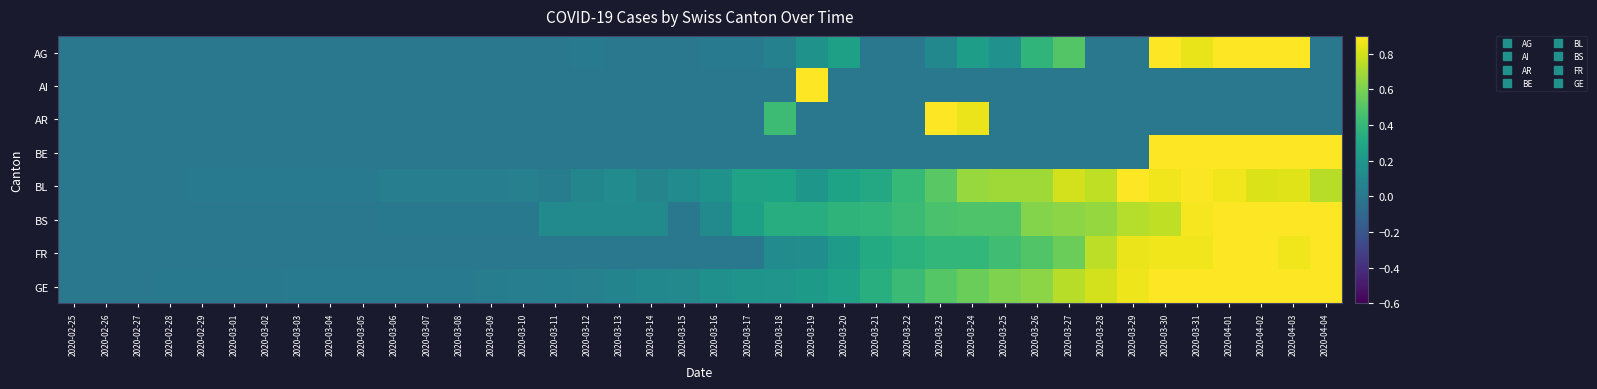

Reading left to right, list all the values displayed in this chart.

AG: 2020-02-25=0.0	2020-02-26=0.0	2020-02-27=0.0	2020-02-28=0.0	2020-02-29=0.0	2020-03-01=0.0	2020-03-02=0.0	2020-03-03=0.0	2020-03-04=0.0	2020-03-05=0.0	2020-03-06=0.0	2020-03-07=0.0	2020-03-08=0.0	2020-03-09=0.0	2020-03-10=0.0	2020-03-11=0.0	2020-03-12=0.0	2020-03-13=0.0	2020-03-14=0.0	2020-03-15=0.0	2020-03-16=0.0	2020-03-17=0.0	2020-03-18=0.1	2020-03-19=0.2	2020-03-20=0.2	2020-03-21=0.0	2020-03-22=0.0	2020-03-23=0.1	2020-03-24=0.2	2020-03-25=0.2	2020-03-26=0.4	2020-03-27=0.5	2020-03-28=0.0	2020-03-29=0.0	2020-03-30=0.9	2020-03-31=0.8	2020-04-01=0.9	2020-04-02=0.9	2020-04-03=1.0	2020-04-04=0.0
AI: 2020-02-25=0.0	2020-02-26=0.0	2020-02-27=0.0	2020-02-28=0.0	2020-02-29=0.0	2020-03-01=0.0	2020-03-02=0.0	2020-03-03=0.0	2020-03-04=0.0	2020-03-05=0.0	2020-03-06=0.0	2020-03-07=0.0	2020-03-08=0.0	2020-03-09=0.0	2020-03-10=0.0	2020-03-11=0.0	2020-03-12=0.0	2020-03-13=0.0	2020-03-14=0.0	2020-03-15=0.0	2020-03-16=0.0	2020-03-17=0.0	2020-03-18=0.0	2020-03-19=1.0	2020-03-20=0.0	2020-03-21=0.0	2020-03-22=0.0	2020-03-23=0.0	2020-03-24=0.0	2020-03-25=0.0	2020-03-26=0.0	2020-03-27=0.0	2020-03-28=0.0	2020-03-29=0.0	2020-03-30=0.0	2020-03-31=0.0	2020-04-01=0.0	2020-04-02=0.0	2020-04-03=0.0	2020-04-04=0.0
AR: 2020-02-25=0.0	2020-02-26=0.0	2020-02-27=0.0	2020-02-28=0.0	2020-02-29=0.0	2020-03-01=0.0	2020-03-02=0.0	2020-03-03=0.0	2020-03-04=0.0	2020-03-05=0.0	2020-03-06=0.0	2020-03-07=0.0	2020-03-08=0.0	2020-03-09=0.0	2020-03-10=0.0	2020-03-11=0.0	2020-03-12=0.0	2020-03-13=0.0	2020-03-14=0.0	2020-03-15=0.0	2020-03-16=0.0	2020-03-17=0.0	2020-03-18=0.4	2020-03-19=0.0	2020-03-20=0.0	2020-03-21=0.0	2020-03-22=0.0	2020-03-23=1.0	2020-03-24=0.9	2020-03-25=0.0	2020-03-26=0.0	2020-03-27=0.0	2020-03-28=0.0	2020-03-29=0.0	2020-03-30=0.0	2020-03-31=0.0	2020-04-01=0.0	2020-04-02=0.0	2020-04-03=0.0	2020-04-04=0.0
BE: 2020-02-25=0.0	2020-02-26=0.0	2020-02-27=0.0	2020-02-28=0.0	2020-02-29=0.0	2020-03-01=0.0	2020-03-02=0.0	2020-03-03=0.0	2020-03-04=0.0	2020-03-05=0.0	2020-03-06=0.0	2020-03-07=0.0	2020-03-08=0.0	2020-03-09=0.0	2020-03-10=0.0	2020-03-11=0.0	2020-03-12=0.0	2020-03-13=0.0	2020-03-14=0.0	2020-03-15=0.0	2020-03-16=0.0	2020-03-17=0.0	2020-03-18=0.0	2020-03-19=0.0	2020-03-20=0.0	2020-03-21=0.0	2020-03-22=0.0	2020-03-23=0.0	2020-03-24=0.0	2020-03-25=0.0	2020-03-26=0.0	2020-03-27=0.0	2020-03-28=0.0	2020-03-29=0.0	2020-03-30=1.0	2020-03-31=1.0	2020-04-01=1.0	2020-04-02=0.9	2020-04-03=0.9	2020-04-04=1.0
BL: 2020-02-25=0.0	2020-02-26=0.0	2020-02-27=0.0	2020-02-28=0.0	2020-02-29=0.0	2020-03-01=0.0	2020-03-02=0.0	2020-03-03=0.0	2020-03-04=0.0	2020-03-05=0.0	2020-03-06=0.0	2020-03-07=0.0	2020-03-08=0.0	2020-03-09=0.0	2020-03-10=0.1	2020-03-11=0.0	2020-03-12=0.1	2020-03-13=0.1	2020-03-14=0.1	2020-03-15=0.1	2020-03-16=0.2	2020-03-17=0.3	2020-03-18=0.3	2020-03-19=0.2	2020-03-20=0.3	2020-03-21=0.3	2020-03-22=0.4	2020-03-23=0.5	2020-03-24=0.7	2020-03-25=0.7	2020-03-26=0.7	2020-03-27=0.8	2020-03-28=0.8	2020-03-29=1.0	2020-03-30=0.9	2020-03-31=0.9	2020-04-01=0.9	2020-04-02=0.8	2020-04-03=0.8	2020-04-04=0.7
BS: 2020-02-25=0.0	2020-02-26=0.0	2020-02-27=0.0	2020-02-28=0.0	2020-02-29=0.0	2020-03-01=0.0	2020-03-02=0.0	2020-03-03=0.0	2020-03-04=0.0	2020-03-05=0.0	2020-03-06=0.0	2020-03-07=0.0	2020-03-08=0.0	2020-03-09=0.0	2020-03-10=0.0	2020-03-11=0.1	2020-03-12=0.1	2020-03-13=0.1	2020-03-14=0.1	2020-03-15=0.0	2020-03-16=0.1	2020-03-17=0.3	2020-03-18=0.3	2020-03-19=0.3	2020-03-20=0.4	2020-03-21=0.4	2020-03-22=0.4	2020-03-23=0.5	2020-03-24=0.5	2020-03-25=0.5	2020-03-26=0.6	2020-03-27=0.6	2020-03-28=0.7	2020-03-29=0.7	2020-03-30=0.8	2020-03-31=0.9	2020-04-01=0.9	2020-04-02=1.0	2020-04-03=1.0	2020-04-04=0.9
FR: 2020-02-25=0.0	2020-02-26=0.0	2020-02-27=0.0	2020-02-28=0.0	2020-02-29=0.0	2020-03-01=0.0	2020-03-02=0.0	2020-03-03=0.0	2020-03-04=0.0	2020-03-05=0.0	2020-03-06=0.0	2020-03-07=0.0	2020-03-08=0.0	2020-03-09=0.0	2020-03-10=0.0	2020-03-11=0.0	2020-03-12=0.0	2020-03-13=0.0	2020-03-14=0.0	2020-03-15=0.0	2020-03-16=0.0	2020-03-17=0.0	2020-03-18=0.1	2020-03-19=0.1	2020-03-20=0.2	2020-03-21=0.3	2020-03-22=0.4	2020-03-23=0.4	2020-03-24=0.4	2020-03-25=0.4	2020-03-26=0.5	2020-03-27=0.6	2020-03-28=0.8	2020-03-29=0.9	2020-03-30=0.9	2020-03-31=0.9	2020-04-01=0.9	2020-04-02=0.9	2020-04-03=0.9	2020-04-04=1.0
GE: 2020-02-25=0.0	2020-02-26=0.0	2020-02-27=0.0	2020-02-28=0.0	2020-02-29=0.0	2020-03-01=0.0	2020-03-02=0.0	2020-03-03=0.0	2020-03-04=0.0	2020-03-05=0.0	2020-03-06=0.0	2020-03-07=0.0	2020-03-08=0.0	2020-03-09=0.0	2020-03-10=0.0	2020-03-11=0.0	2020-03-12=0.1	2020-03-13=0.1	2020-03-14=0.1	2020-03-15=0.1	2020-03-16=0.2	2020-03-17=0.2	2020-03-18=0.2	2020-03-19=0.2	2020-03-20=0.3	2020-03-21=0.3	2020-03-22=0.4	2020-03-23=0.5	2020-03-24=0.6	2020-03-25=0.6	2020-03-26=0.6	2020-03-27=0.7	2020-03-28=0.8	2020-03-29=0.9	2020-03-30=0.9	2020-03-31=1.0	2020-04-01=1.0	2020-04-02=1.0	2020-04-03=1.0	2020-04-04=1.0